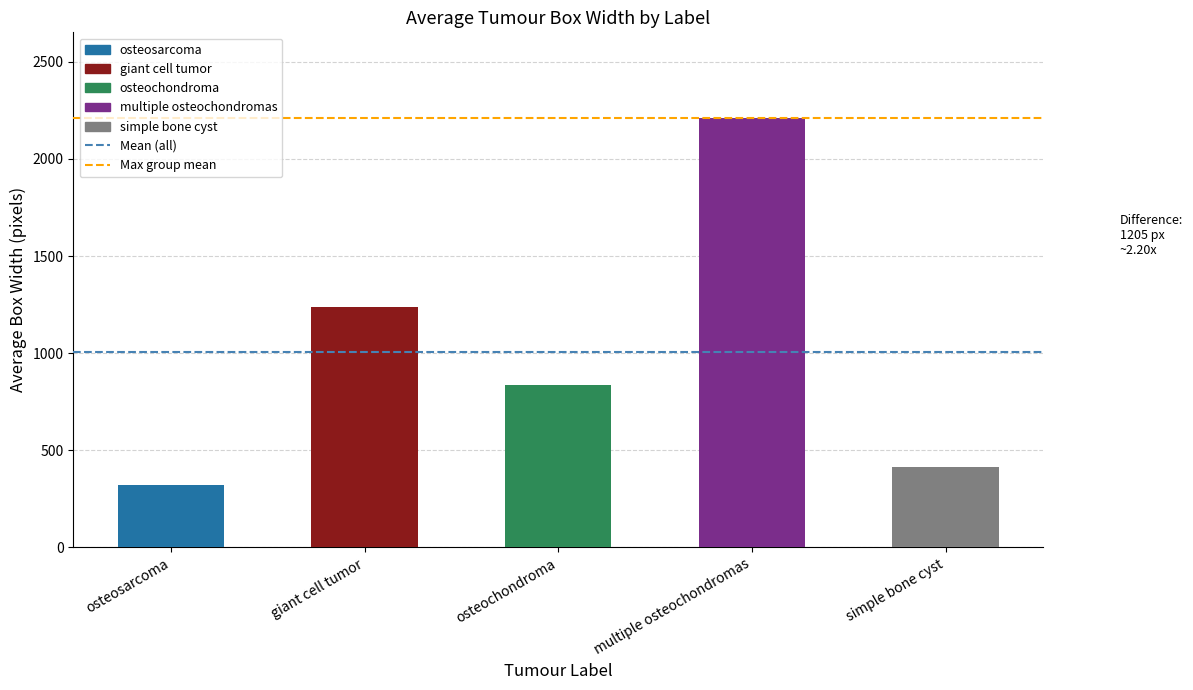

Is the value of Mean (all) at giant cell tumor greater than the value of Max group mean at giant cell tumor?

No